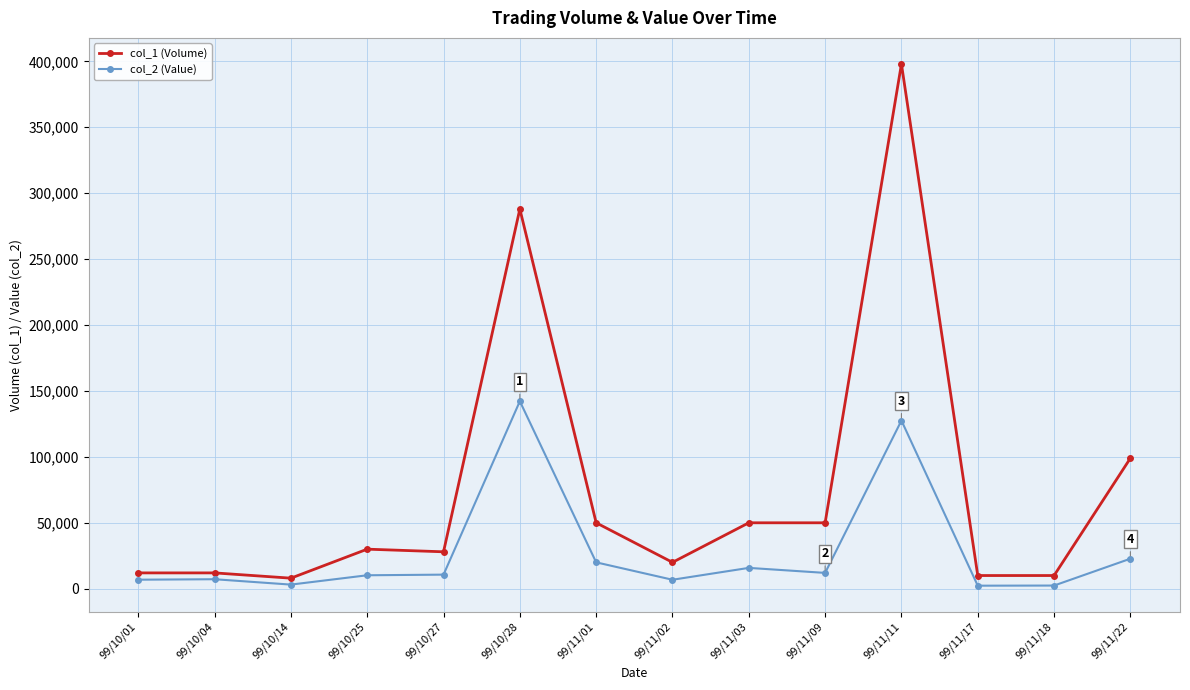

True or false: col_1 (Volume) and col_2 (Value) intersect in this chart.

False